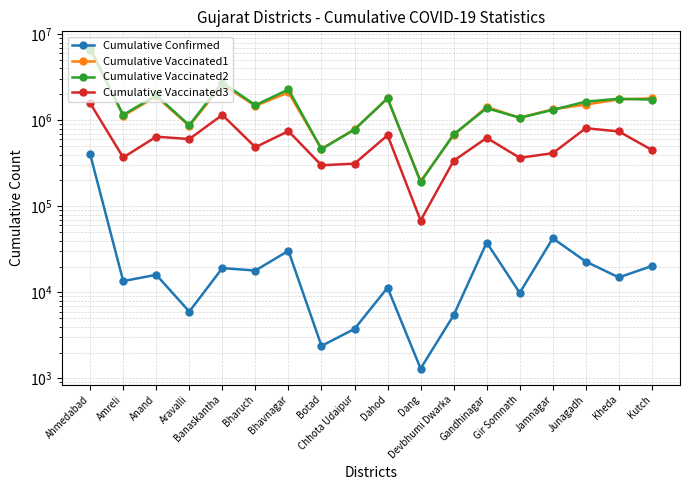

Does the chart have visible grid lines?

Yes